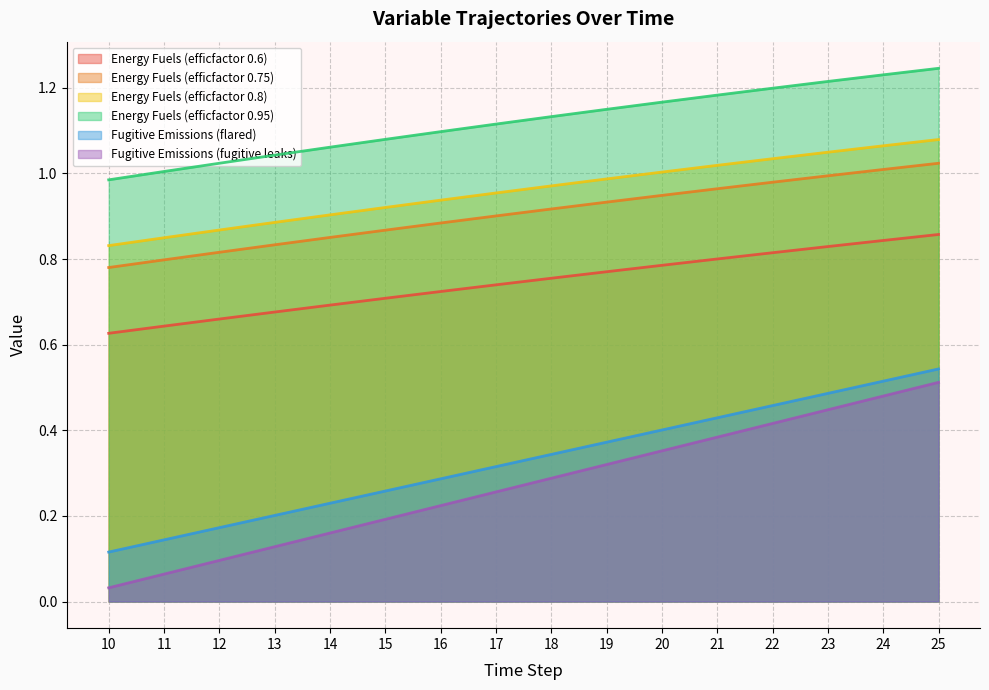

True or false: Energy Fuels (efficfactor 0.8) has more than 2 points higher than both neighbors.

False